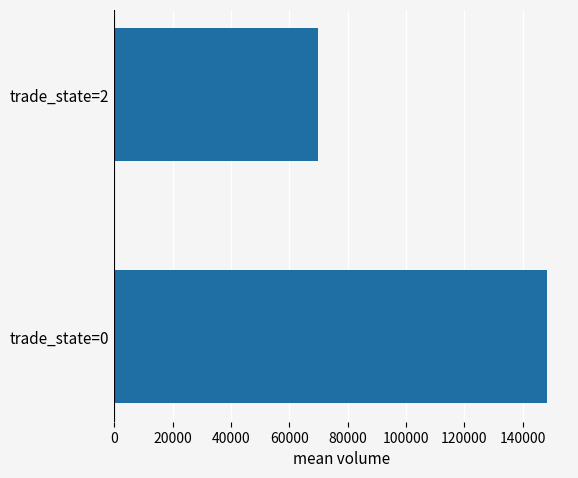

Is it true that the value at trade_state=2 is 69938.6?

True